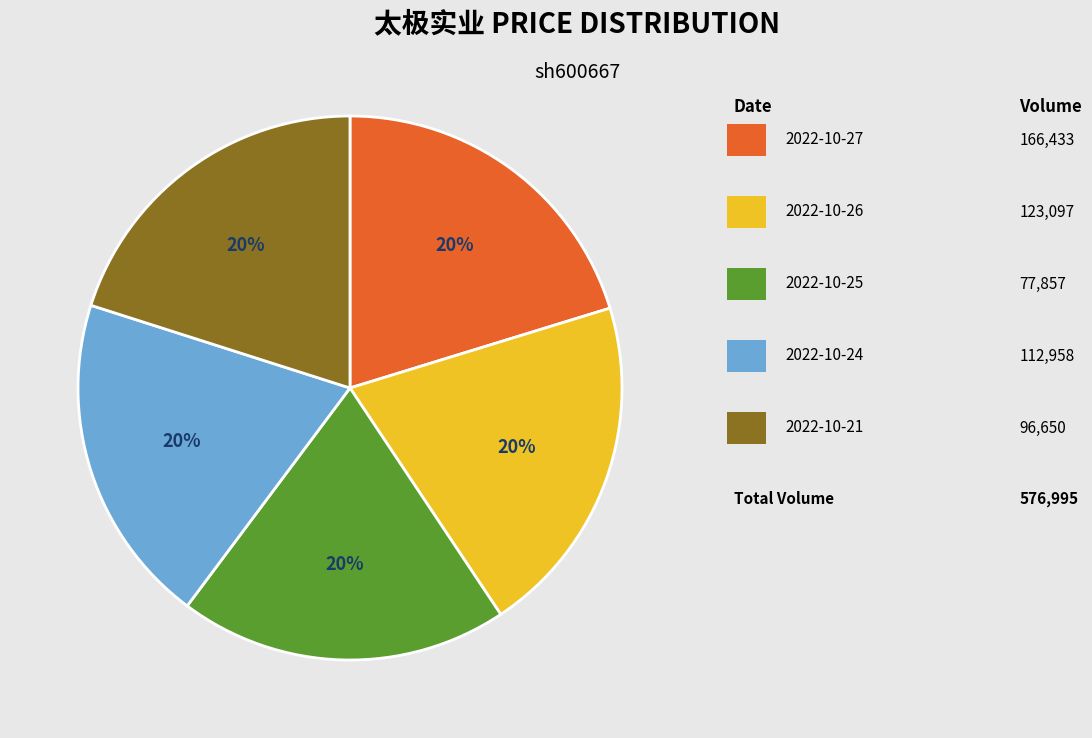

To the nearest percent, what is the average slice percentage?

20%